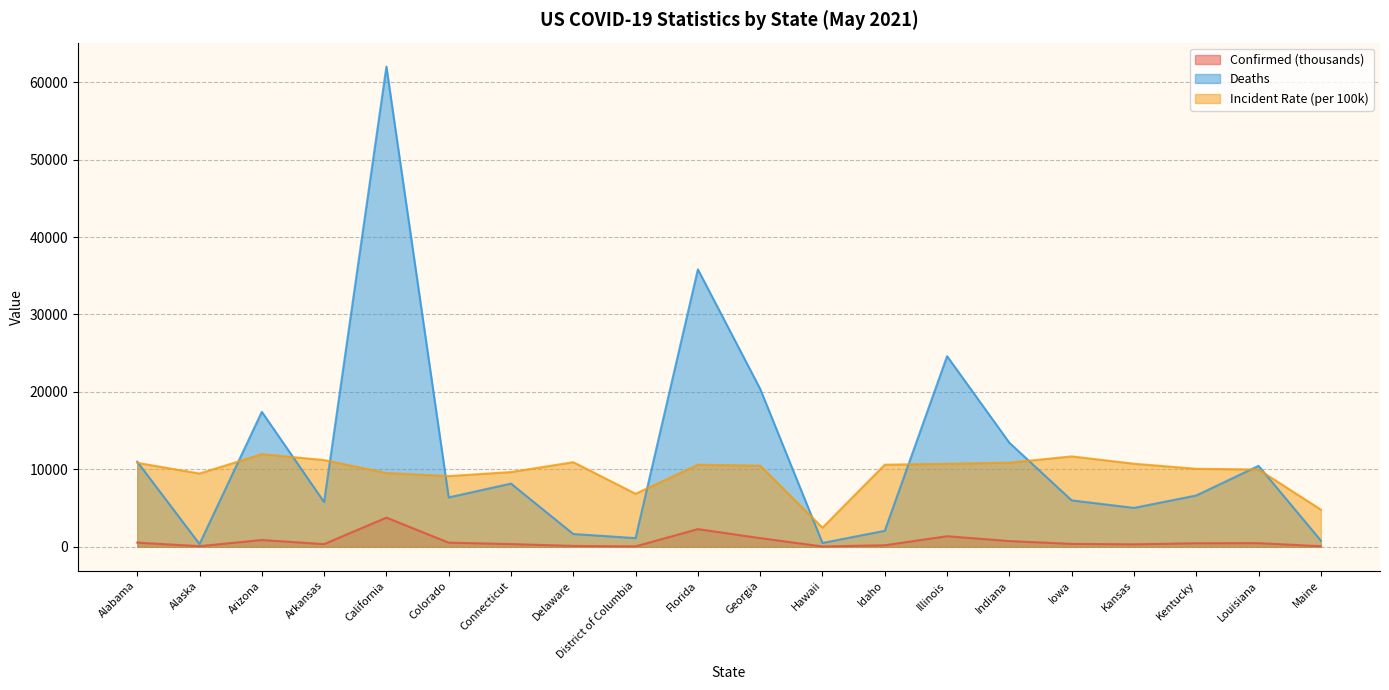

What is the sum of the Incident_Rate values at Hawaii and Indiana?

13320.6